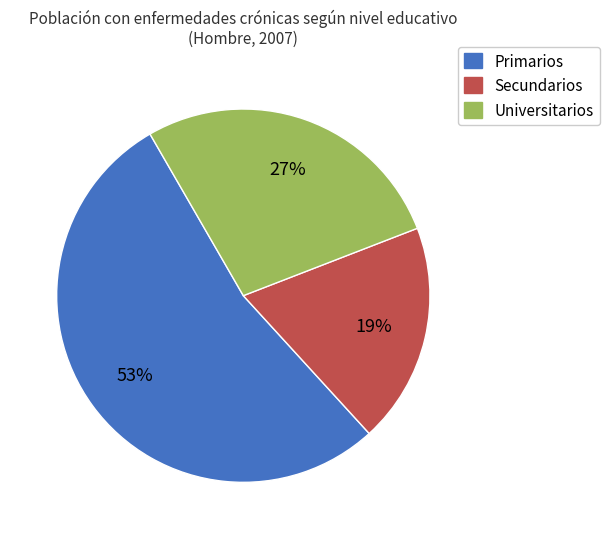

Does Secundarios represent more than half of the total?

No